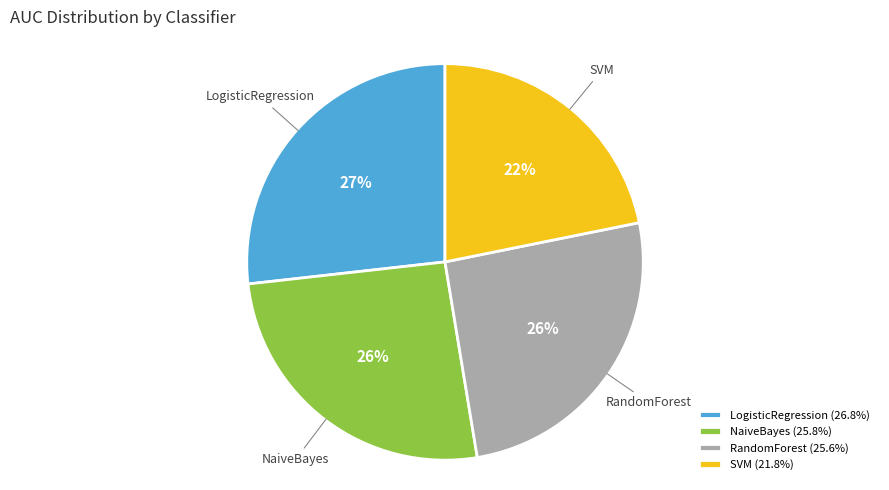

The LogisticRegression slice represents 27% of the pie. True or false?

True